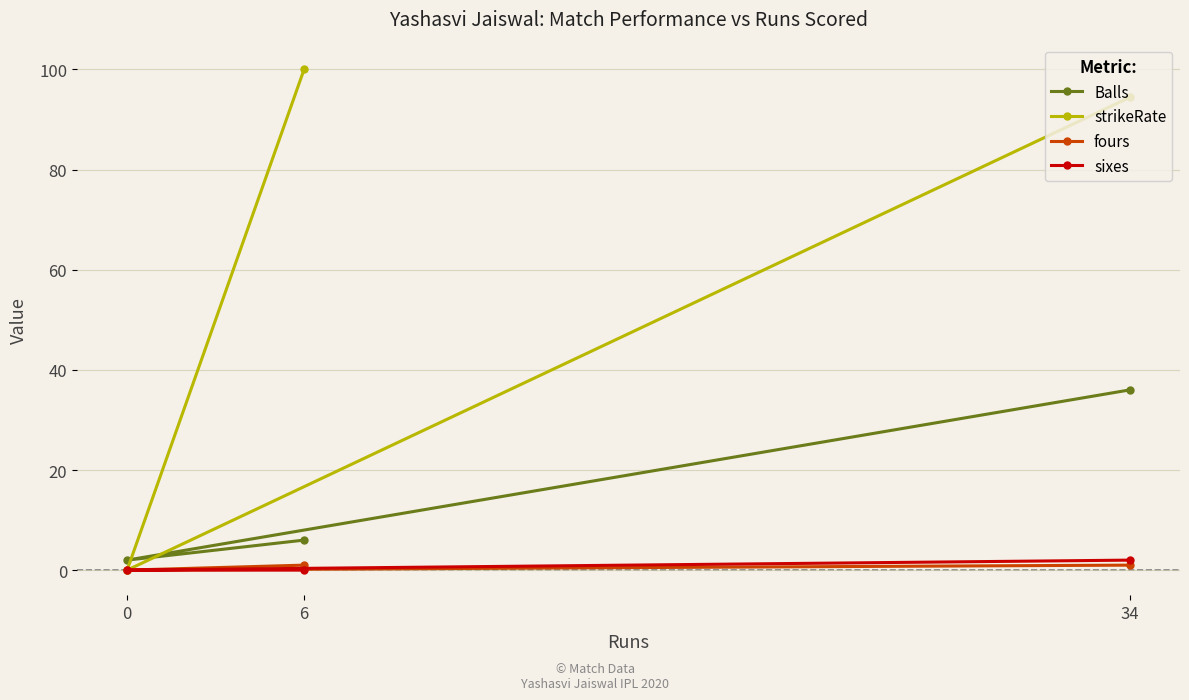

At which category is the sum across all series the highest?

34